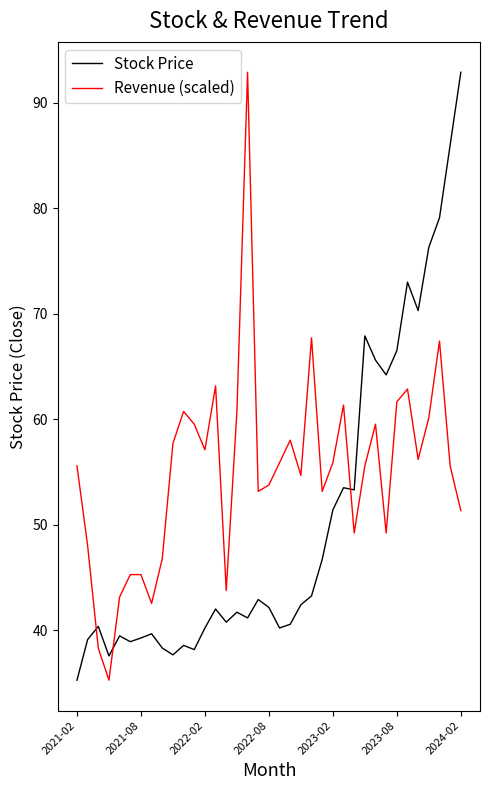

What is the maximum value for Revenue (scaled)?

92.9